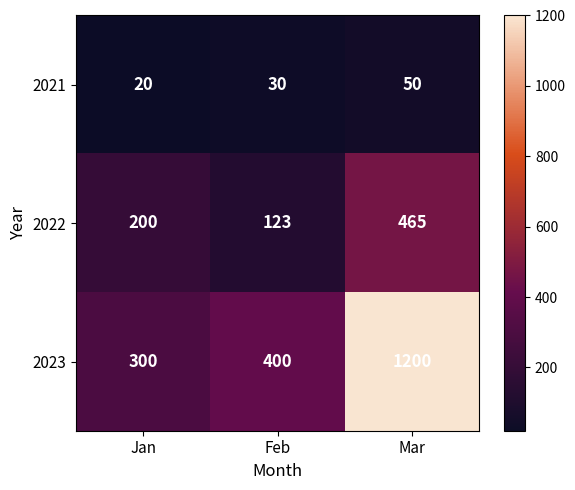

Is it true that 2023 equals 399 at Jan?

False